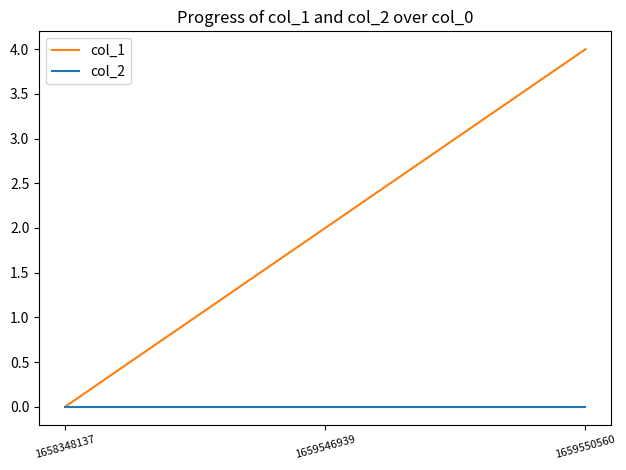

Count the number of categories in the chart.

3